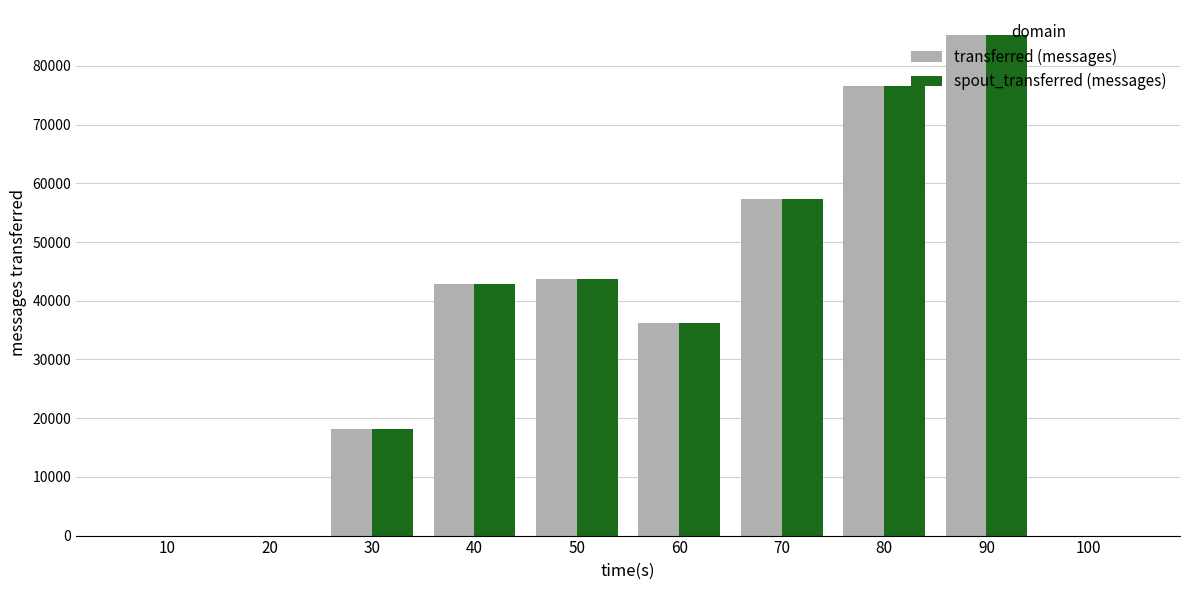

Is it true that spout_transferred (messages) equals 85260 at 90?

True